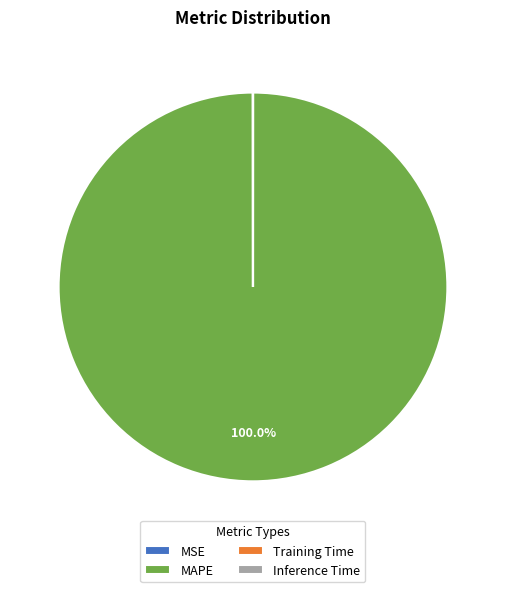

Is there a majority slice in this chart?

Yes